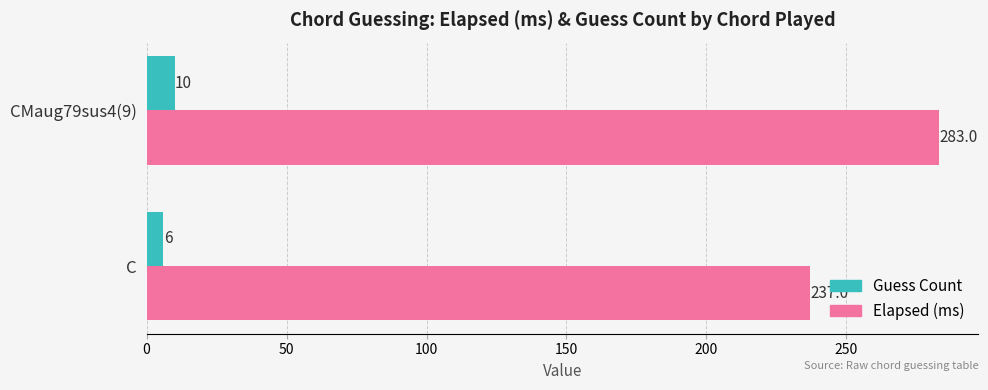

What is the difference between the maximum and minimum values in the Guess Count series?

4